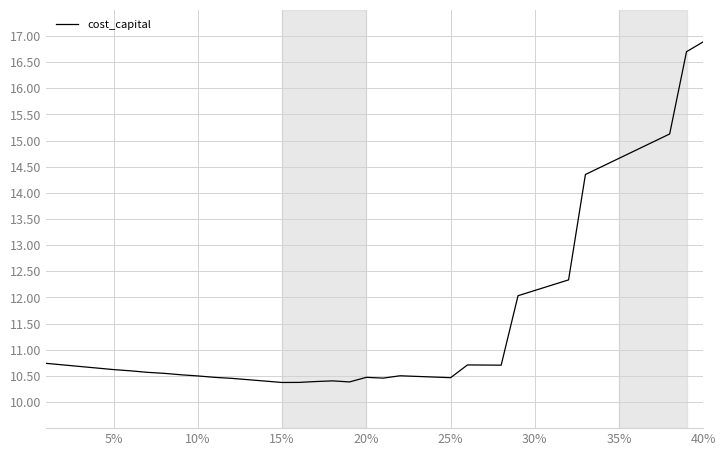

What is the maximum value shown in the chart?

16.9